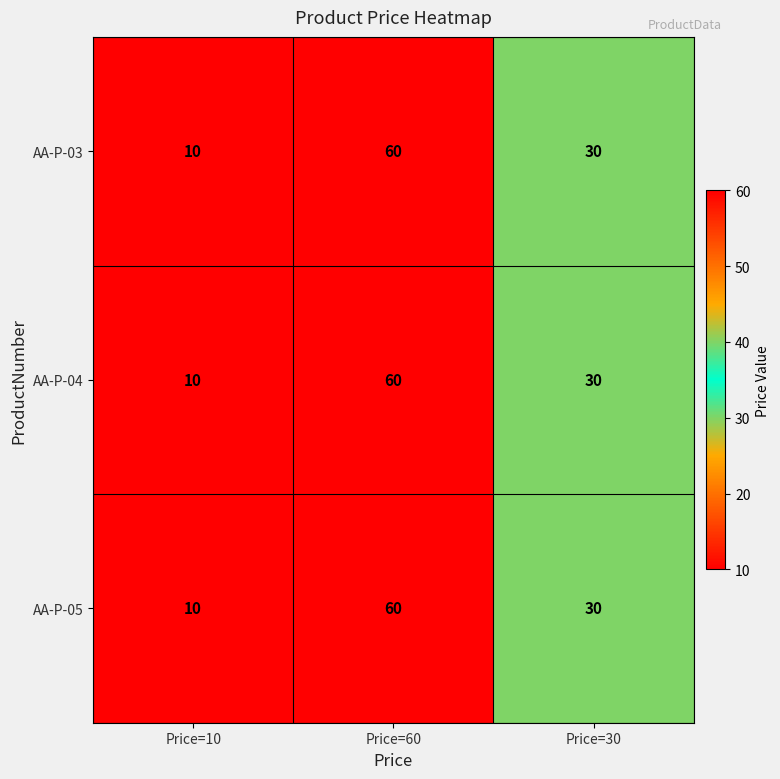

At which label is AA-P-03 closest to 35?

Price=30